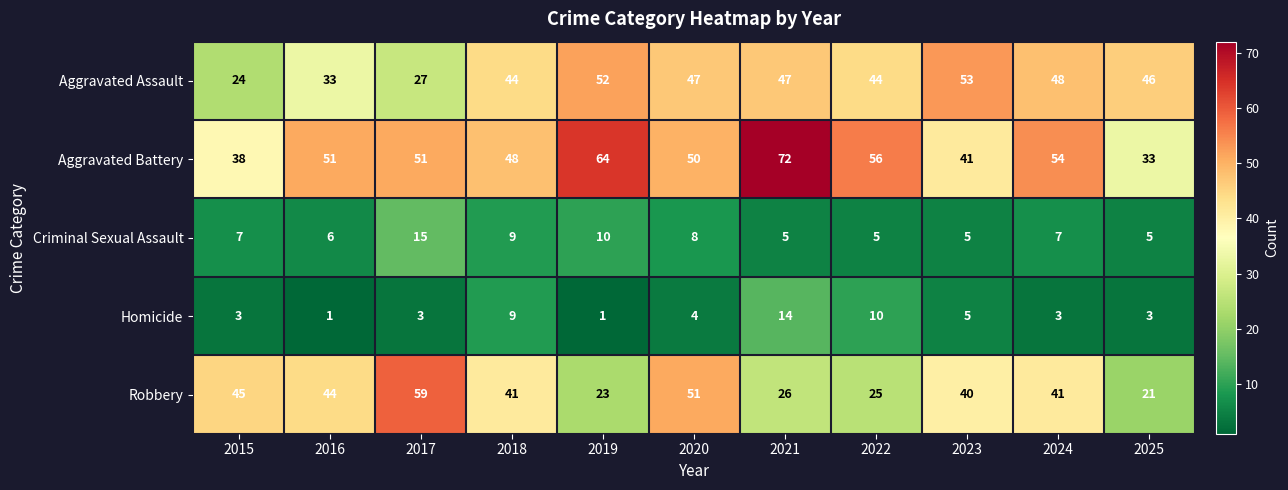

What is the maximum value for Criminal Sexual Assault?

15